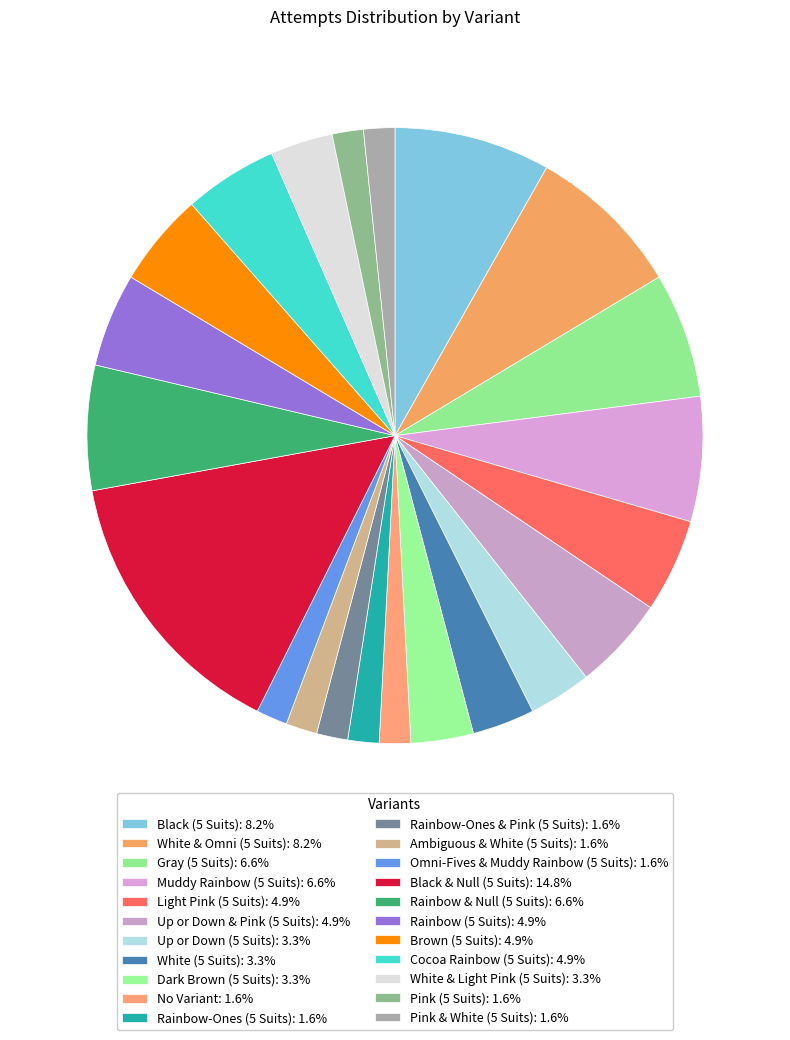

Which category has the biggest portion of the pie?

Black & Null (5 Suits)